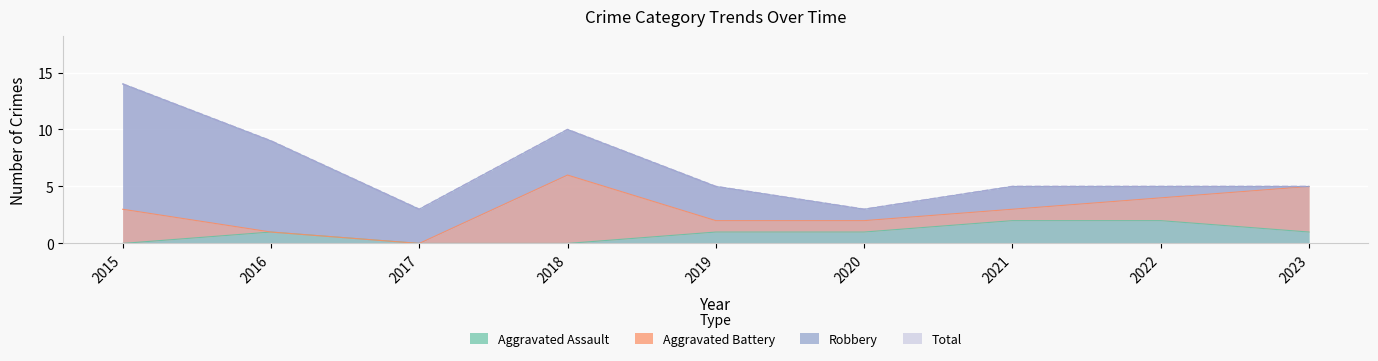

The Aggravated Assault series shows 2 at 2022. True or false?

True